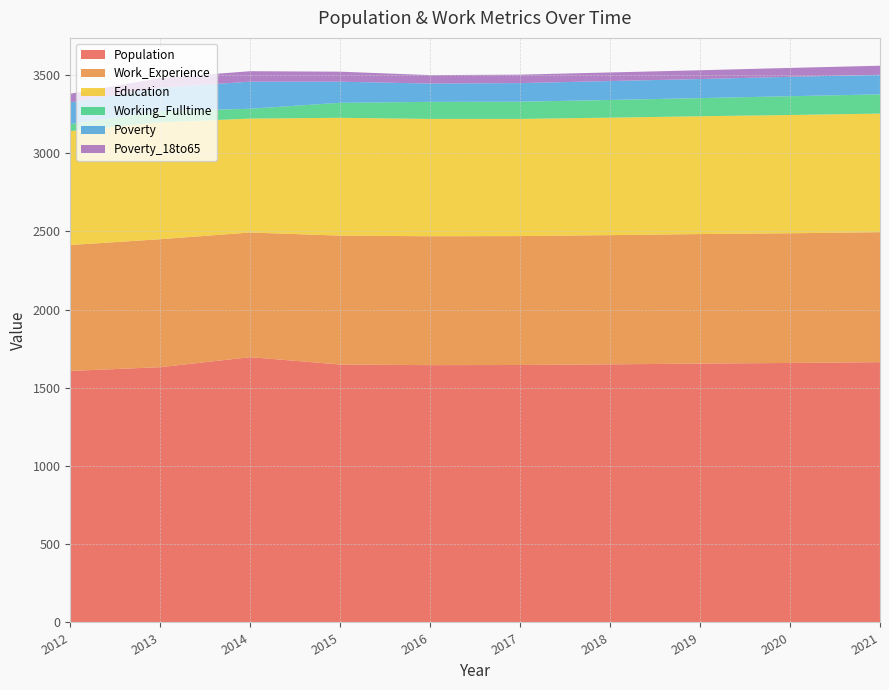

Reading left to right, transcribe all the data shown in this chart.

Population: 1608	1632	1696	1649	1645	1646	1650	1655	1659	1664
Work_Experience: 805	818	797	824	824	824	826	828	829	831
Education: 728	747	728	753	750	749	751	753	756	758
Working_Fulltime: 45	71	63	96	109	110	113	116	120	123
Poverty: 139	151	173	135	117	119	121	122	124	125
Poverty_18to65: 55	61	67	64	54	54	55	56	57	58